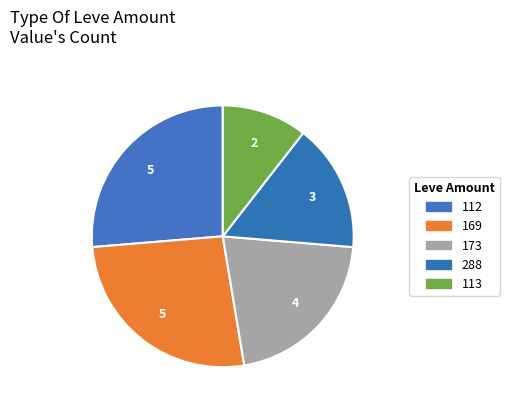

How many slices are in this pie chart?

5